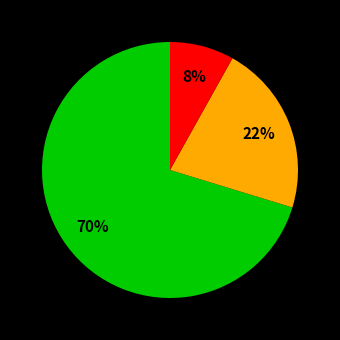

To the nearest percent, what is the difference between the largest and smallest slice percentages?

62%